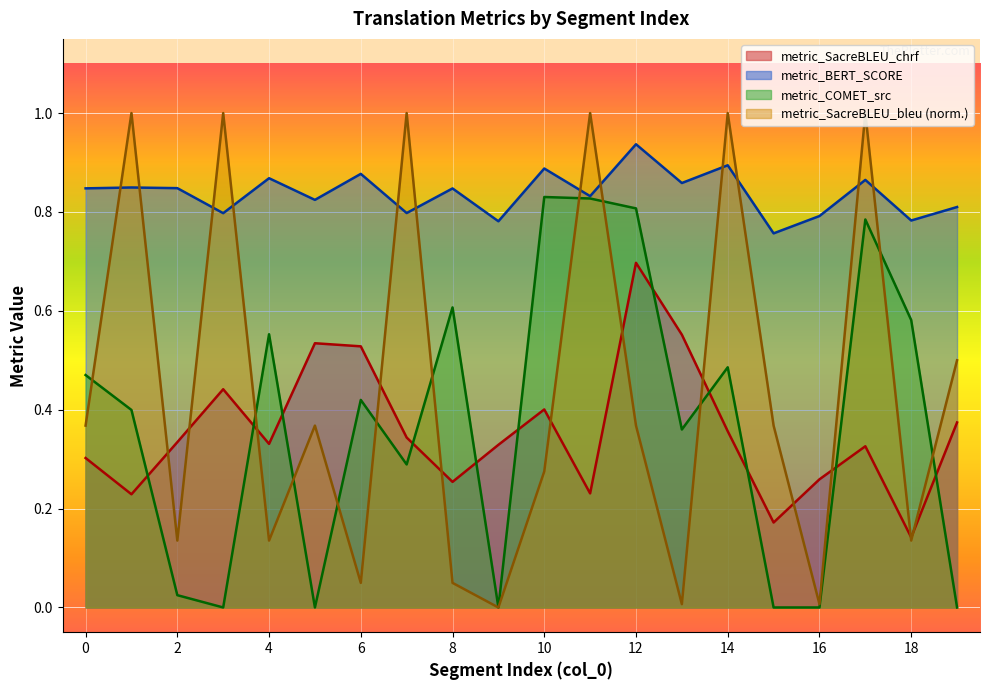

Which series changed the most between 1 and 9?

metric_SacreBLEU_bleu